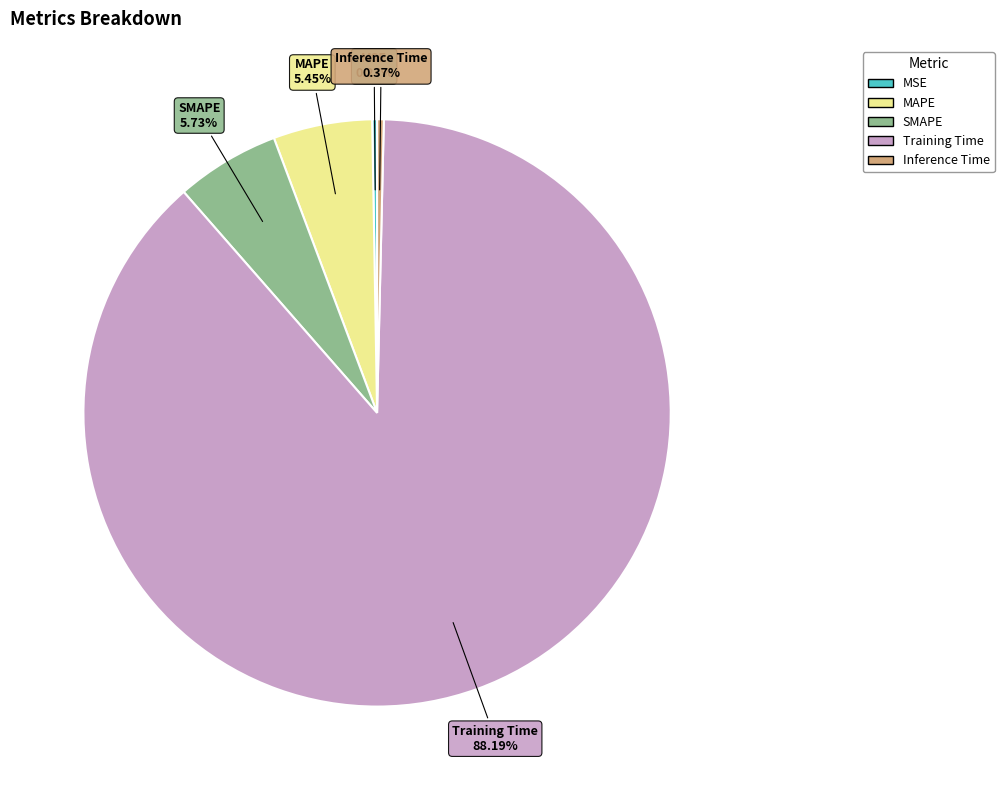

Does any single category account for the majority?

Yes